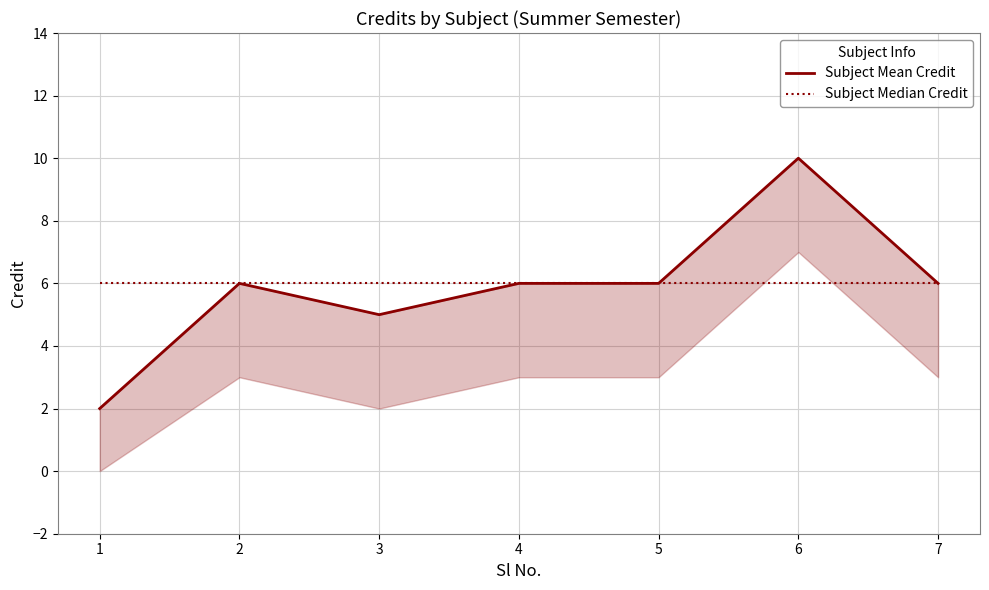

Where is Subject Median Credit nearest to the value 6?

1